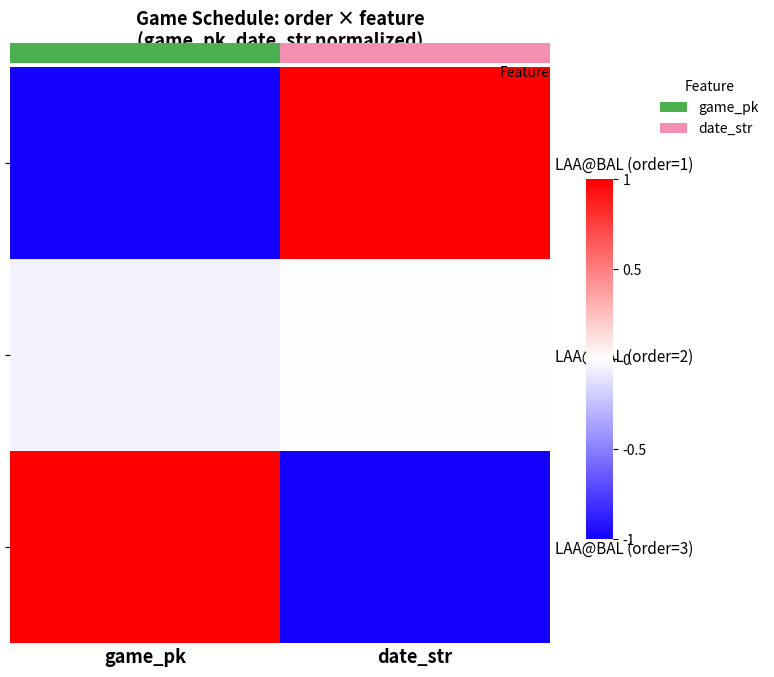

Reading right to left, list all the values displayed in this chart.

row_0: 1.0	0.0
row_1: 0.0	-0.1
row_2: -1.0	1.0